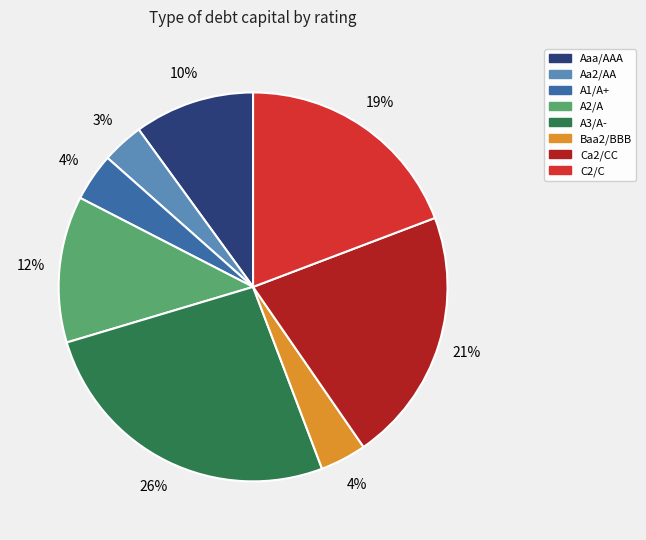

Between C2/C and A2/A, which is larger?

C2/C